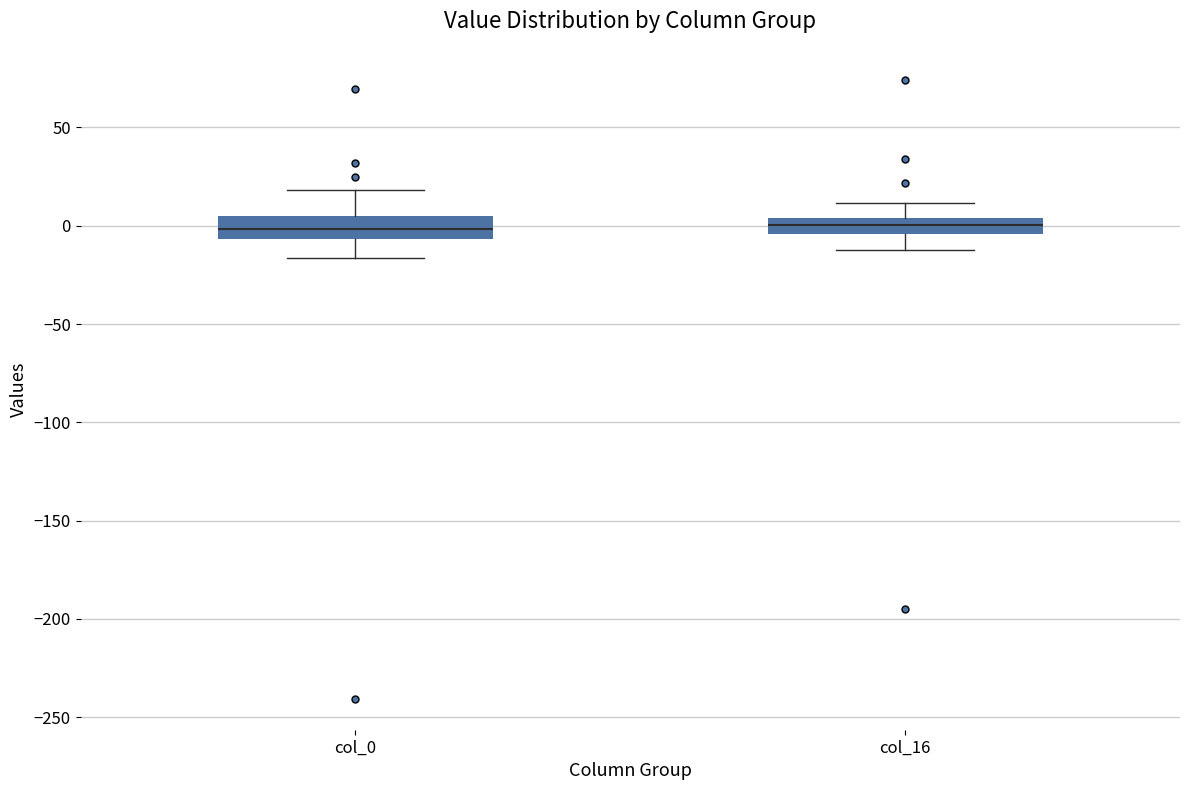

Reading left to right, read every box against the y-axis: the position of its median line, the range the box covers, and the ends of its whiskers. The values are not printed on the chart, so give them approximately, as read against the axis.

col_0: median 0, box -5 to 5, whiskers -15 to 20
col_16: median 0, box -5 to 5, whiskers -10 to 10